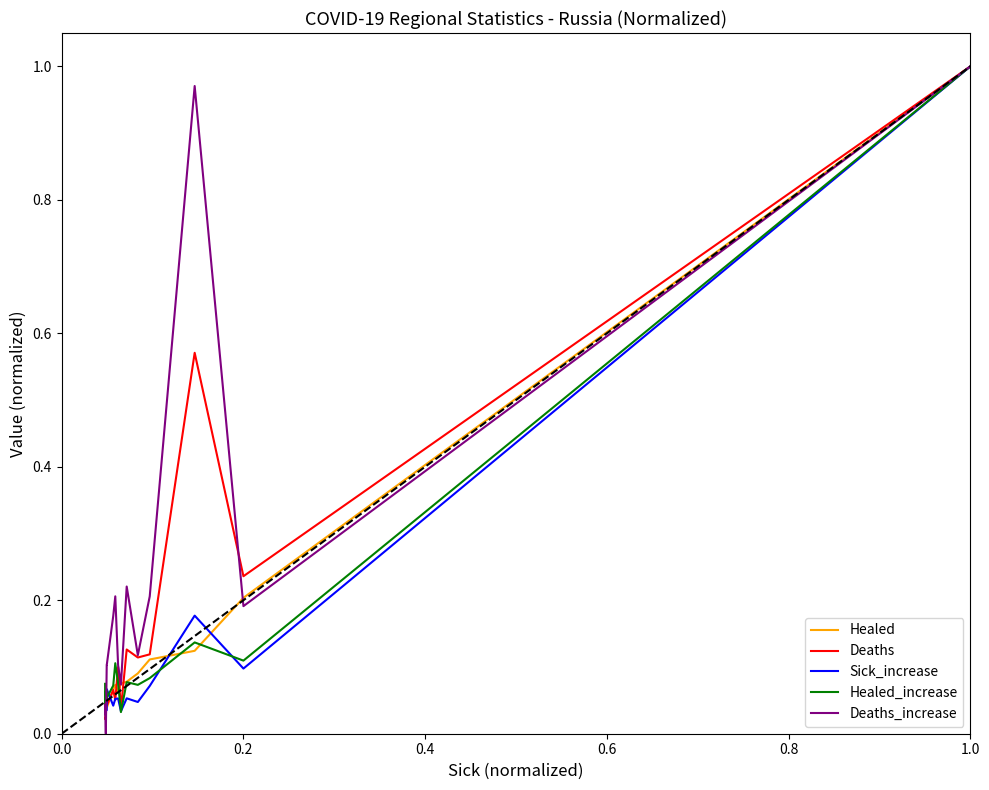

What are all the series names shown in the legend?

Healed, Deaths, Sick_increase, Healed_increase, Deaths_increase